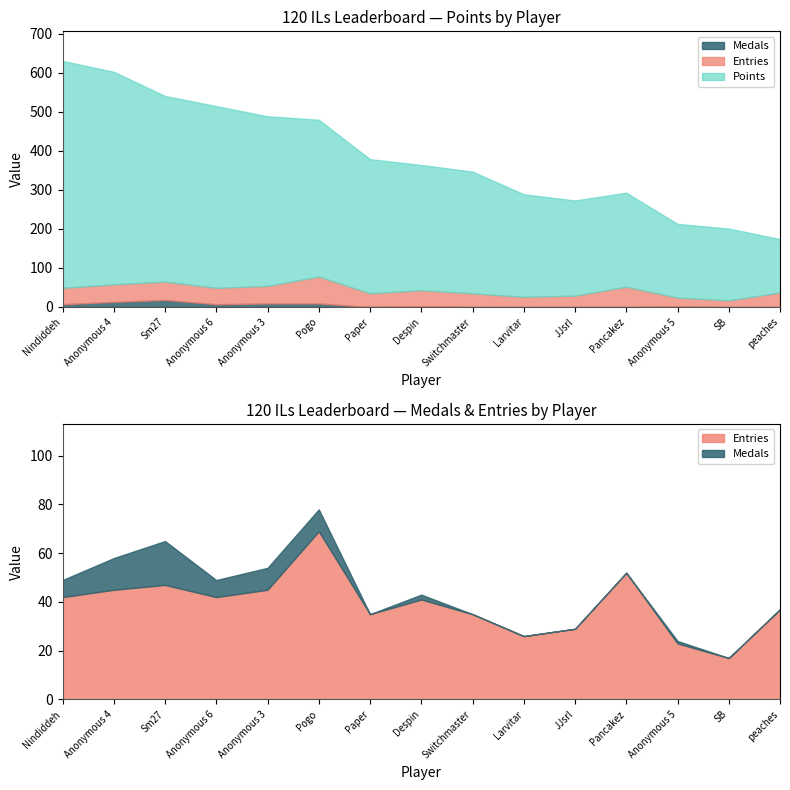

The value of Entries at Anonymous 5 is 8. True or false?

False